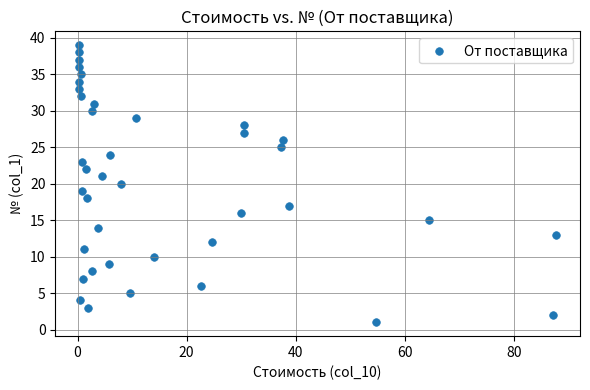

What is the range of Y values (max minus min)?

38